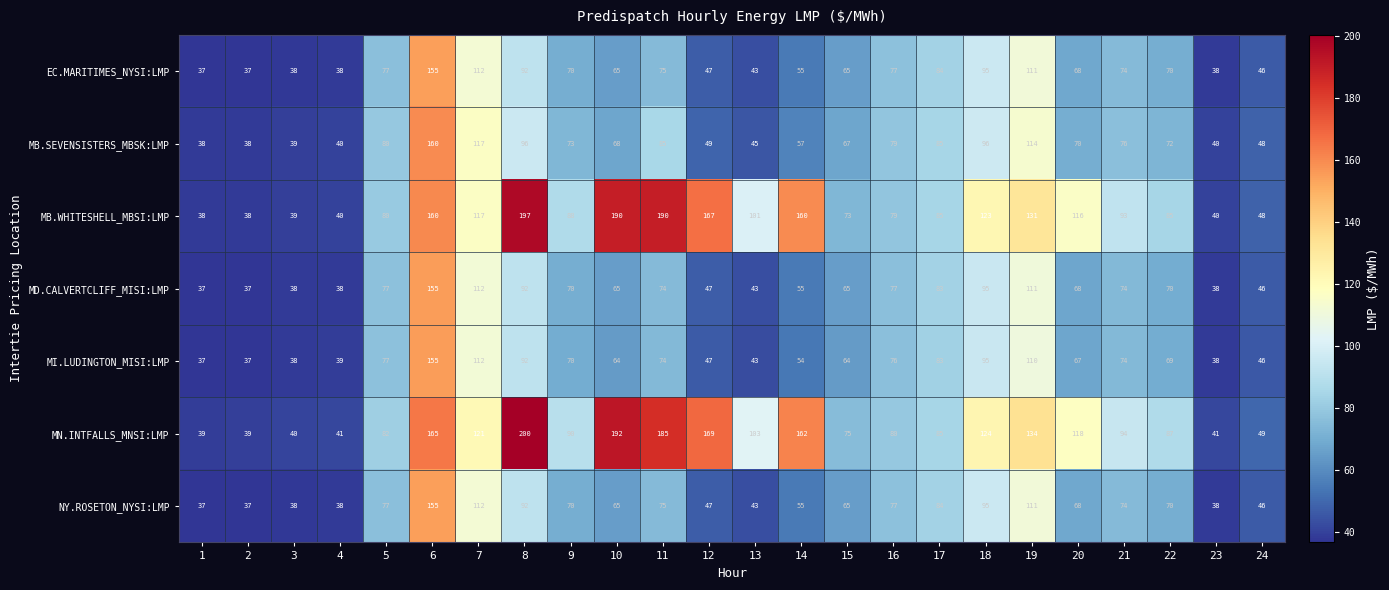

Which series has the largest total across all categories?

MN.INTFALLS_MNSI:LMP